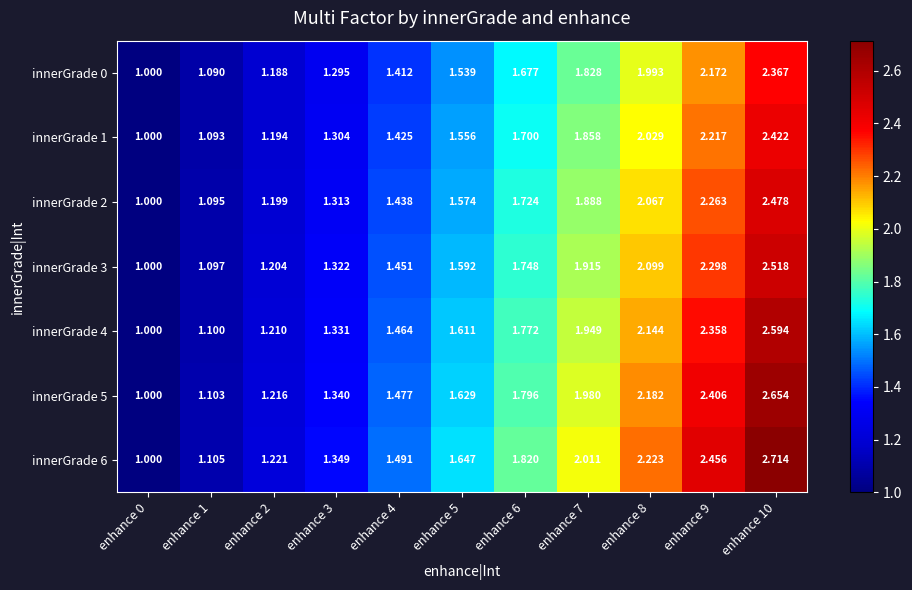

How many data points in innerGrade 6 are above 1?

10